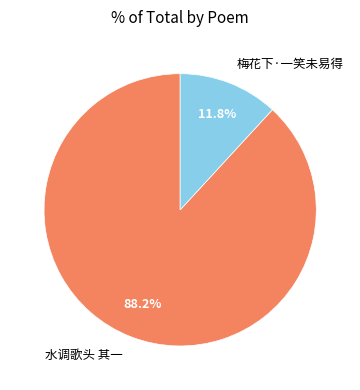

To the nearest percent, what is the combined percentage of 水调歌头 其一 and 梅花下·一笑未易得?

100%